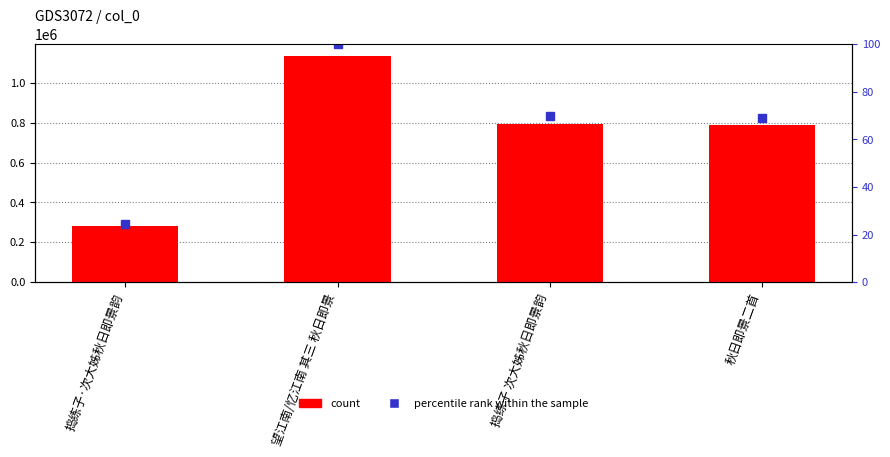

List the labels in order of col_0 value, largest first.

望江南/忆江南 其三 秋日即景, 捣练子 次大姊秋日即景韵, 秋日即景二首, 捣练子·次大姊秋日即景韵